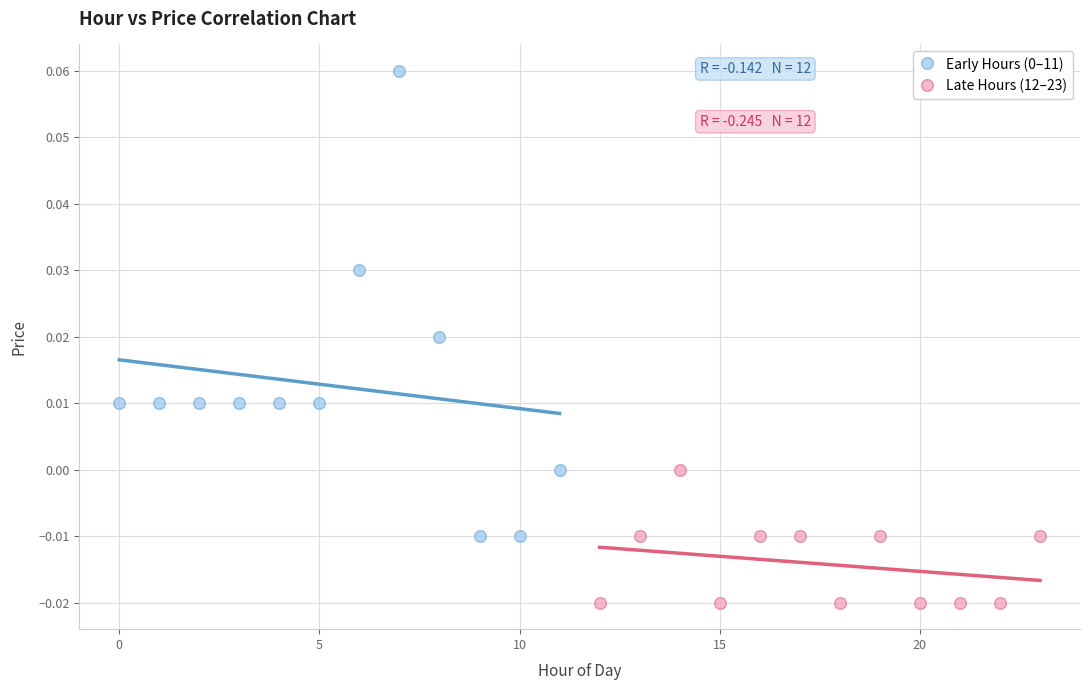

Which series contains the lowest Y value?

Late Hours (12–23)